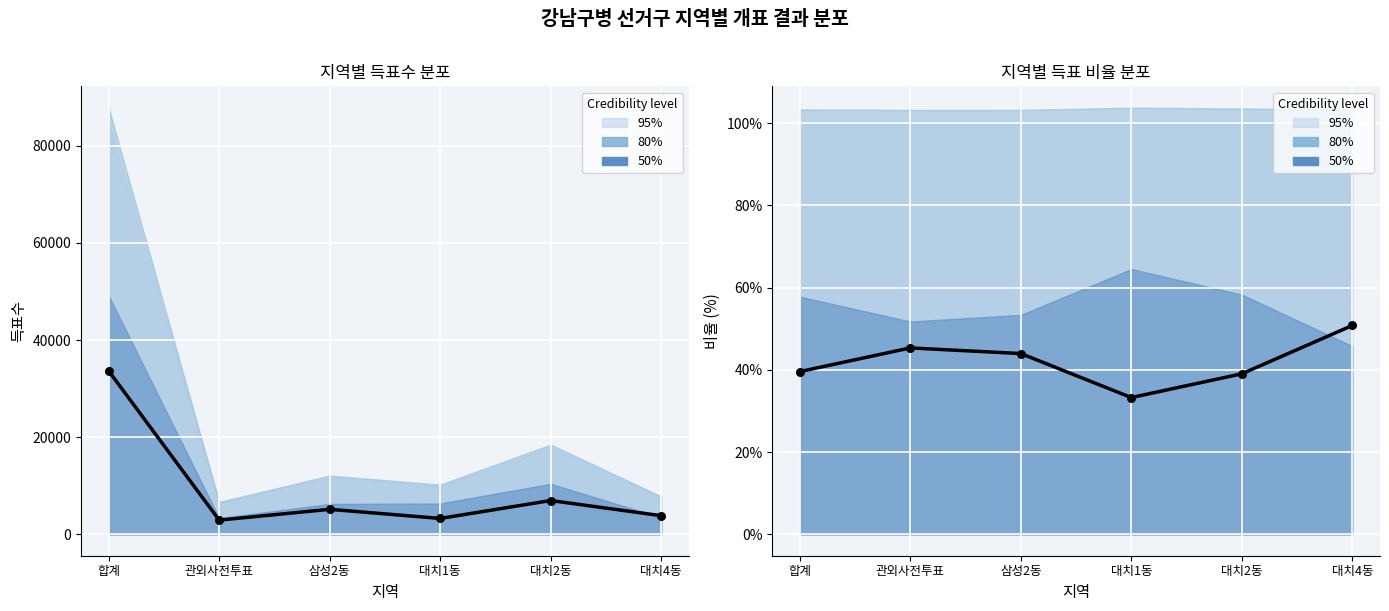

What is the change in value from 삼성2동 to 대치4동?

+6.8